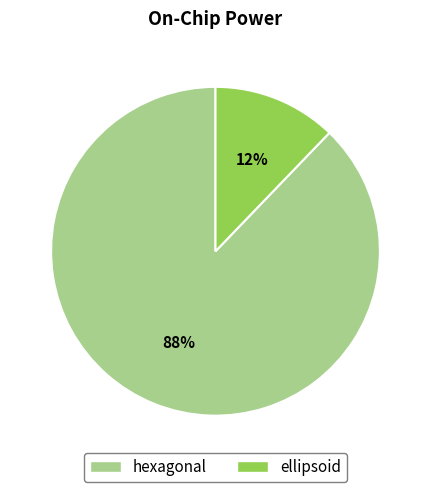

To the nearest percent, what is the average slice percentage?

50%